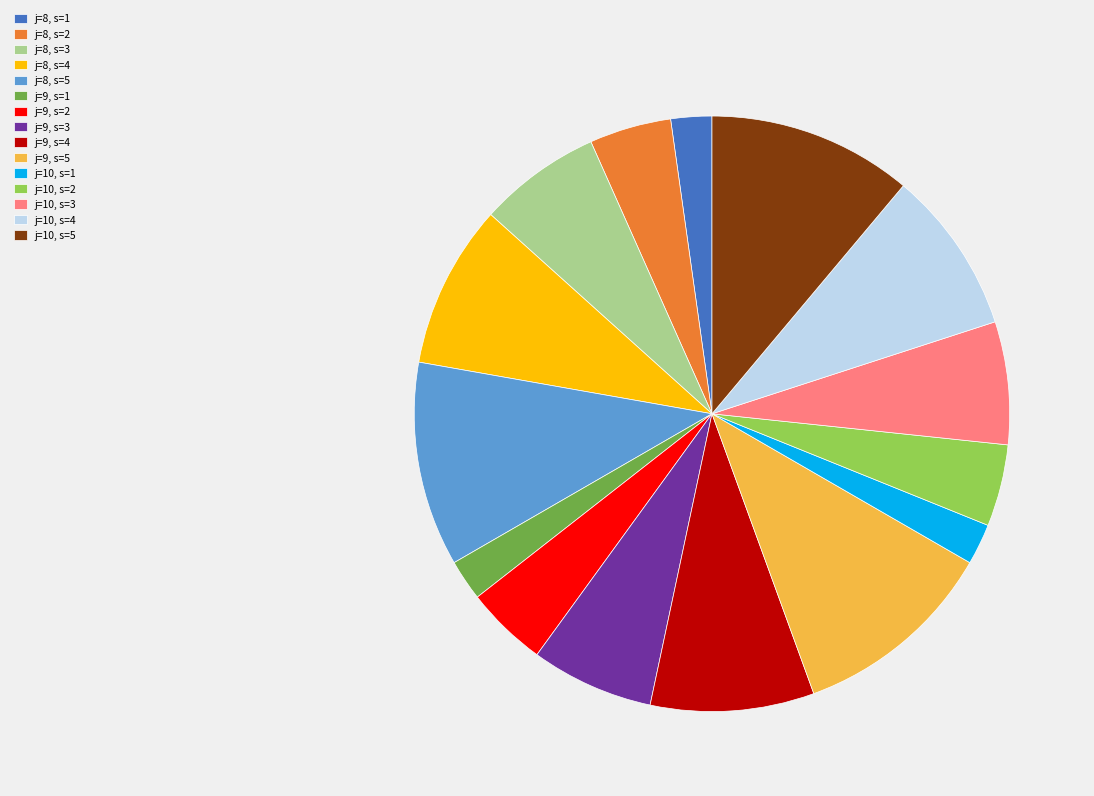

Is the sum of j=10, s=3 and j=10, s=4 greater than half?

No